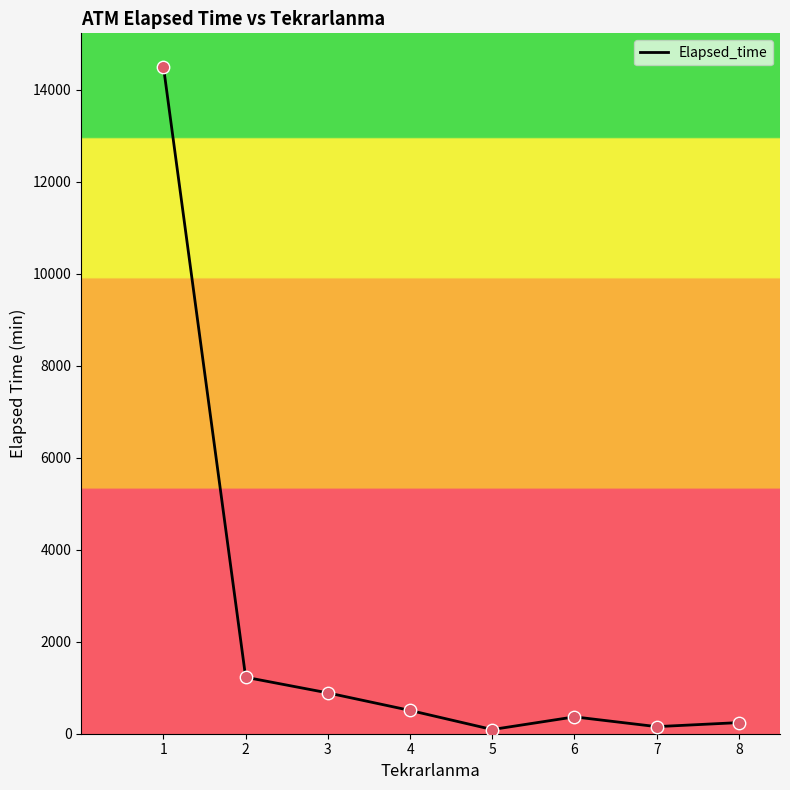

Approximately how many times larger is the value at 8 compared to 4?

0.5